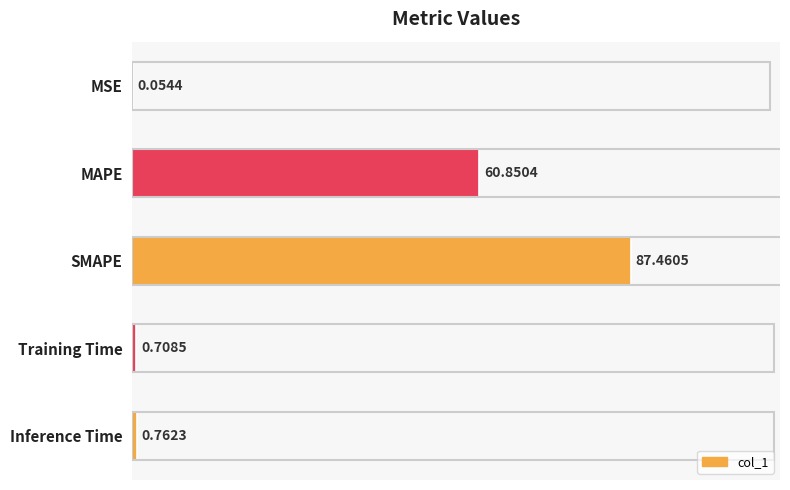

What is the sum of all values?

149.8